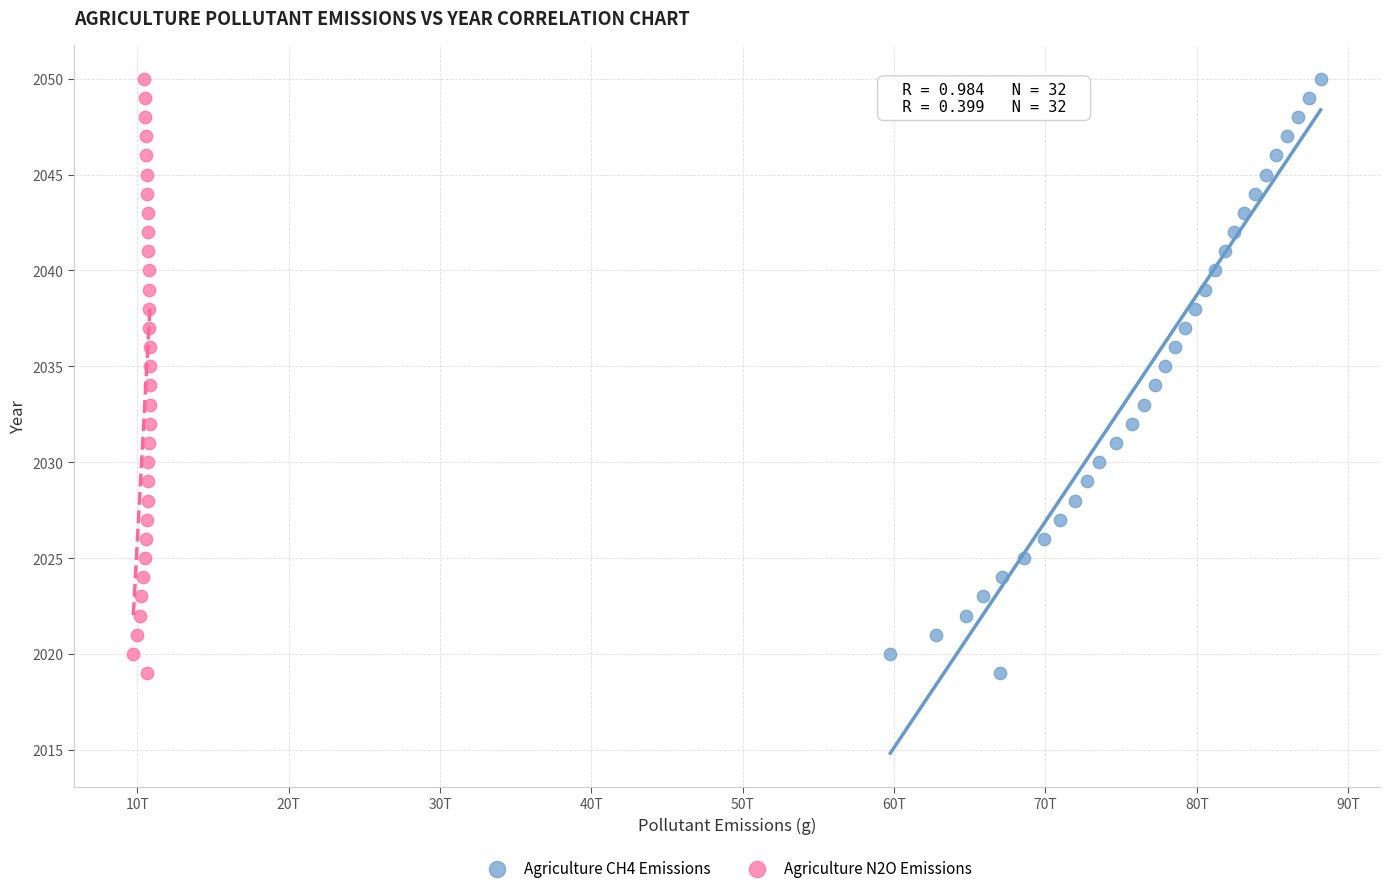

What are all the series names shown in the legend?

Agriculture CH4 Emissions, Agriculture N2O Emissions